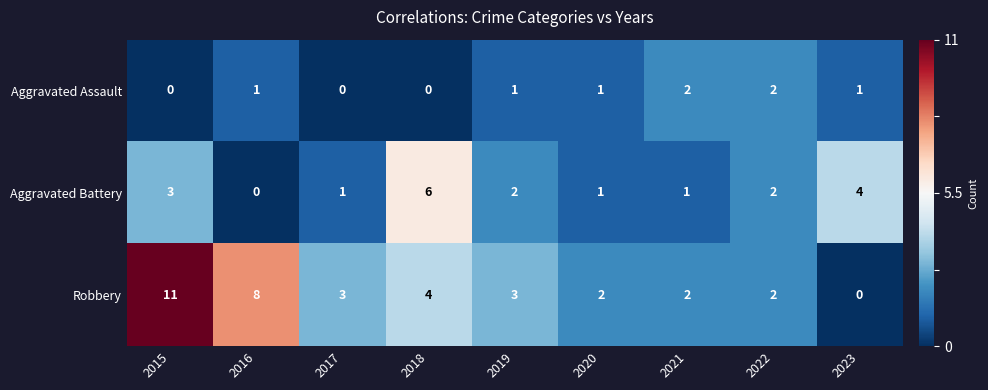

What is the total value across all series at 2017?

4